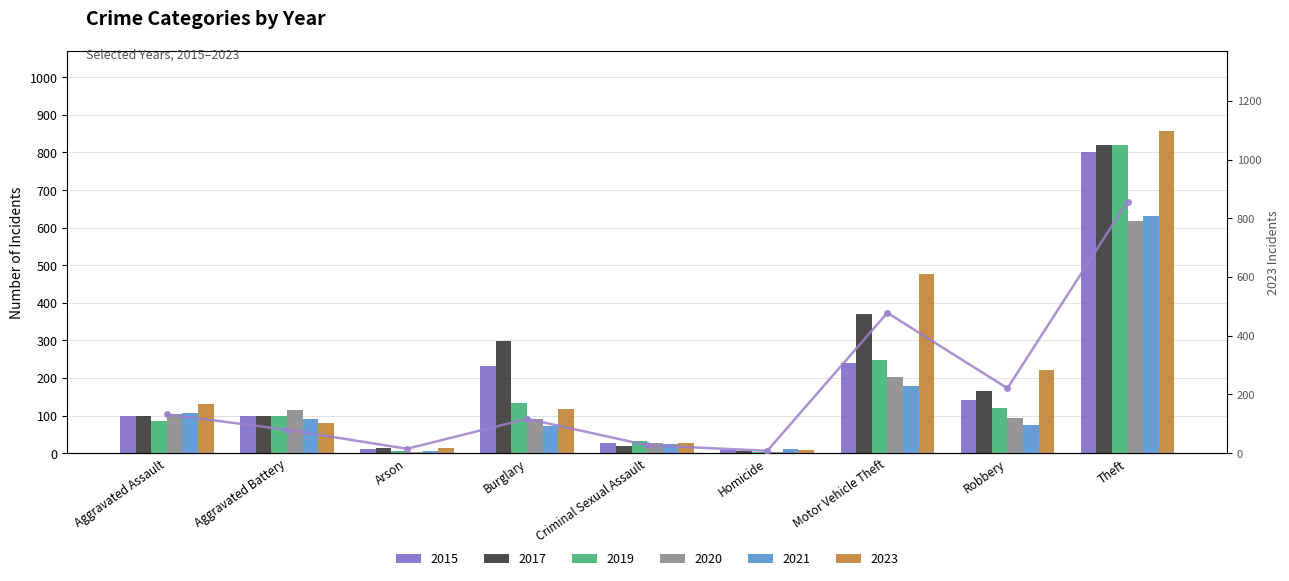

Approximately how many times larger is the value at Arson compared to Robbery?

0.1